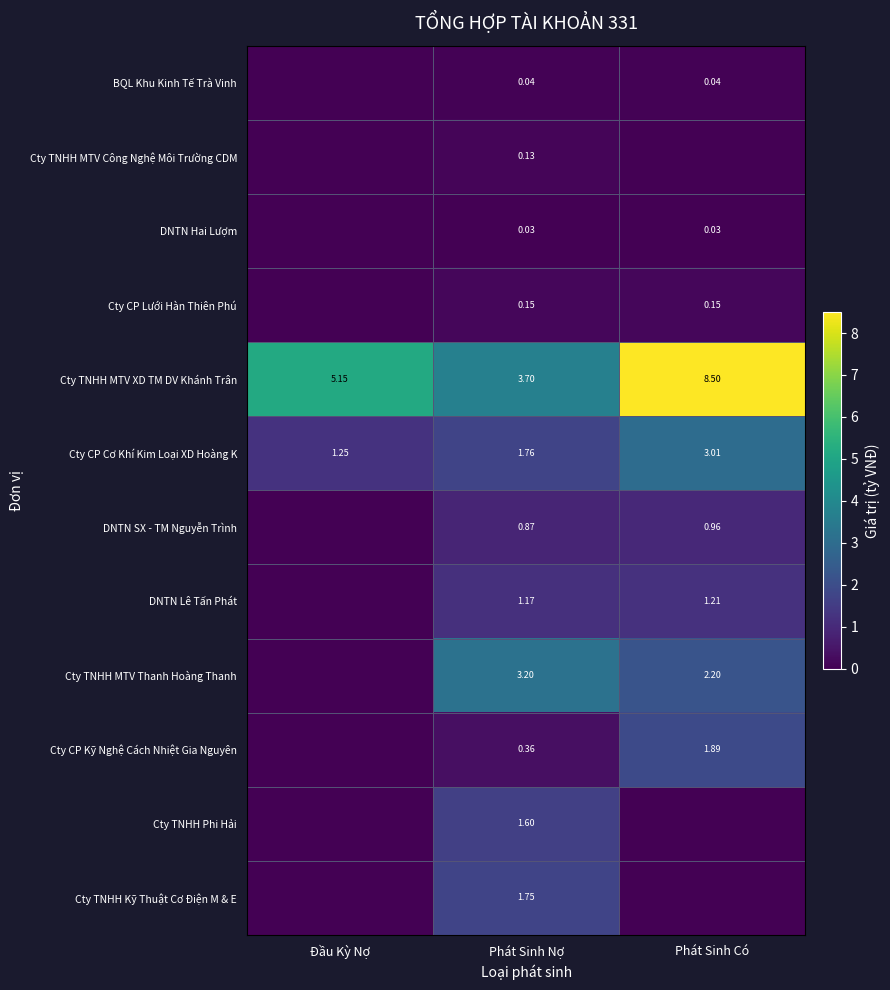

Is the value of Cty TNHH MTV XD TM DV Khánh Trân at Phát Sinh Có greater than the value of Cty CP Cơ Khí Kim Loại XD Hoàng K at Phát Sinh Nợ?

Yes